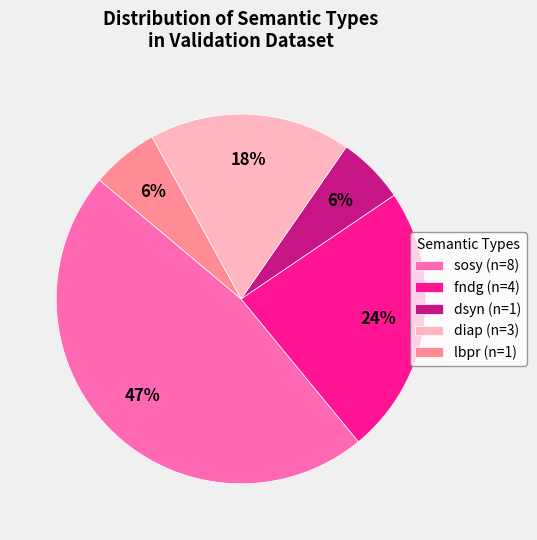

How many segments does this pie chart have?

5